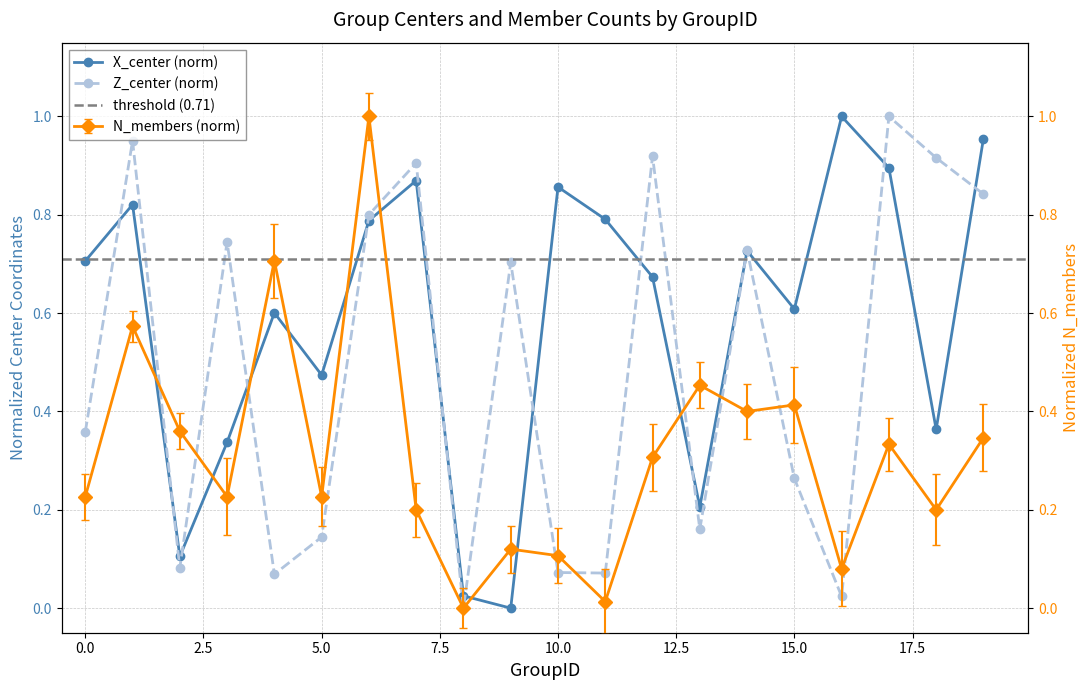

Reading right to left, extract all data points from this chart.

X_center: 19=1.0	18=0.4	17=0.9	16=1.0	15=0.6	14=0.7	13=0.2	12=0.7	11=0.8	10=0.9	9=0.0	8=0.0	7=0.9	6=0.8	5=0.5	4=0.6	3=0.3	2=0.1	1=0.8	0=0.7
Z_center: 19=0.8	18=0.9	17=1.0	16=0.0	15=0.3	14=0.7	13=0.2	12=0.9	11=0.1	10=0.1	9=0.7	8=0.0	7=0.9	6=0.8	5=0.1	4=0.1	3=0.7	2=0.1	1=1.0	0=0.4
N_members: 19=0.3	18=0.2	17=0.3	16=0.1	15=0.4	14=0.4	13=0.5	12=0.3	11=0.0	10=0.1	9=0.1	8=0.0	7=0.2	6=1.0	5=0.2	4=0.7	3=0.2	2=0.4	1=0.6	0=0.2